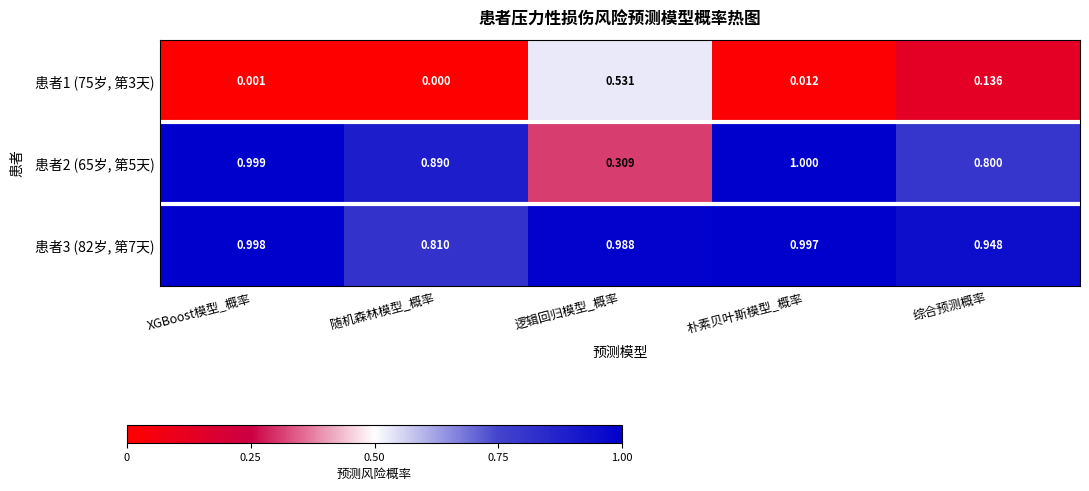

Count the number of categories in the chart.

5